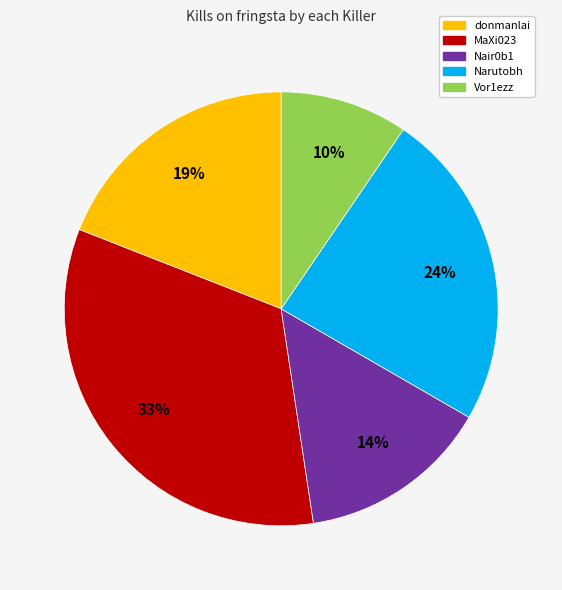

Does any single category account for the majority?

No